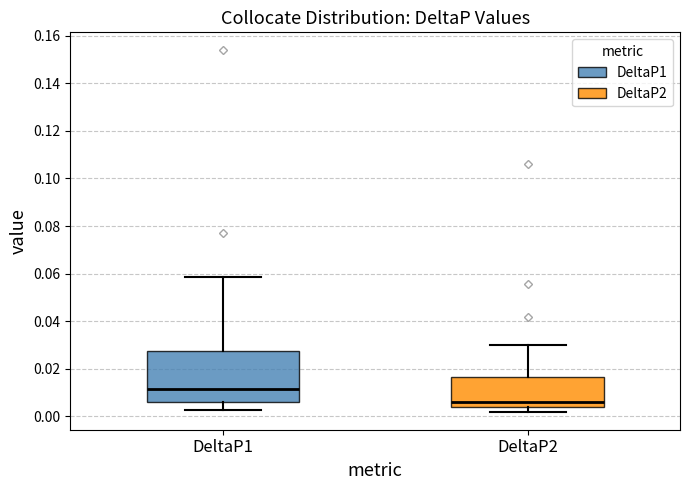

Where does the median line of the box for DeltaP1 sit on the y-axis? The values are not printed on the chart, so give them approximately, as read against the axis.

0.012